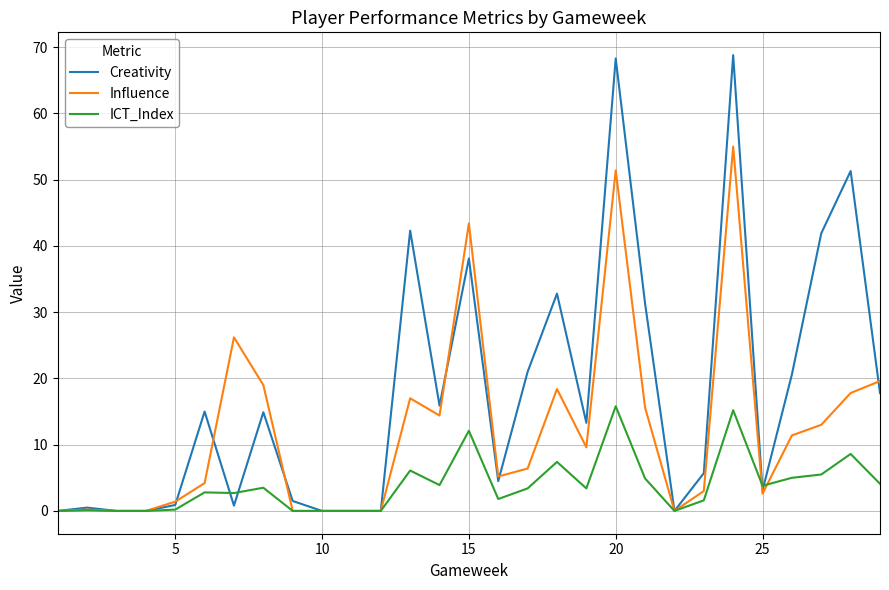

List the series in order of their peak value, highest first.

Creativity, Influence, ICT_Index